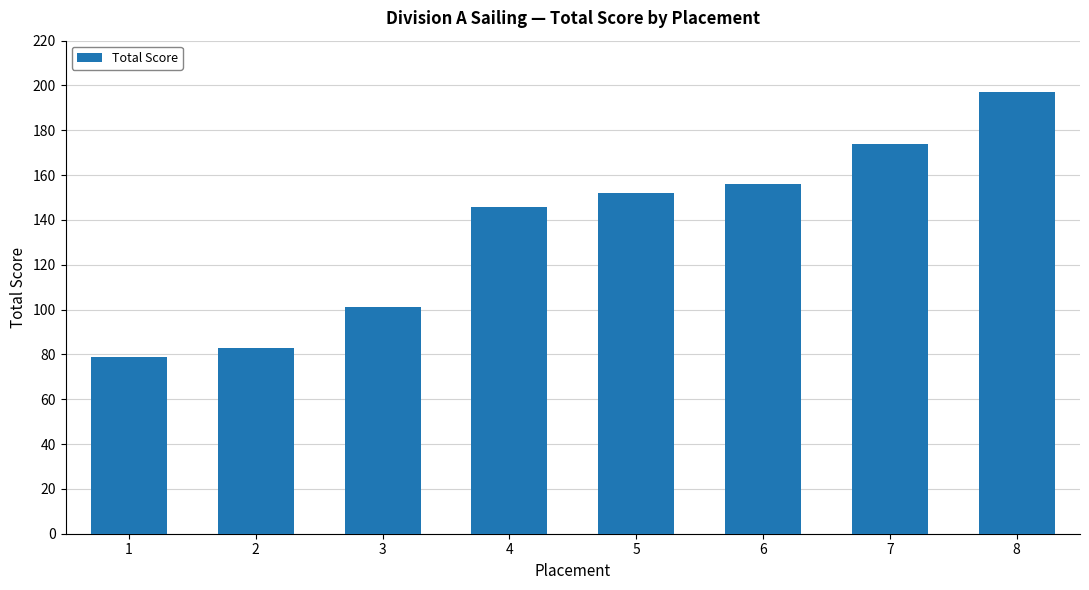

Which label corresponds to the largest value in the chart?

8